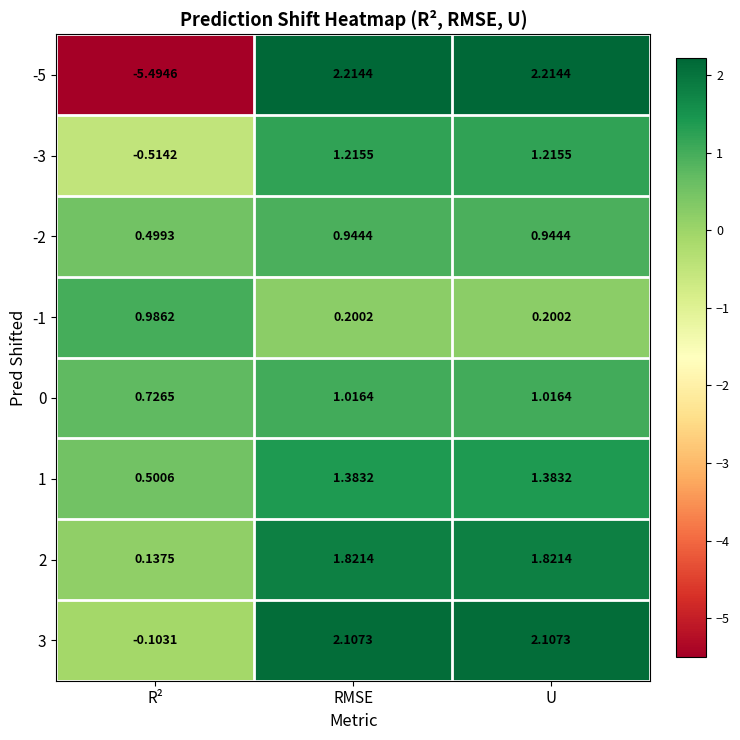

Between R² and RMSE, which series saw the biggest shift?

-5